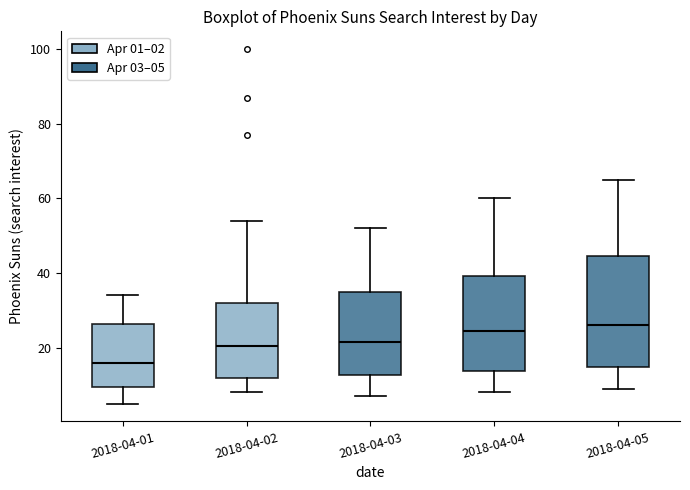

Reading left to right, transcribe this box plot: for each box, give where its median line is, the range the box spans, and where its two whiskers end, as read against the y-axis. The values are not printed on the chart, so give them approximately, as read against the axis.

2018-04-01: median 16, box 10 to 26, whiskers 6 to 34
2018-04-02: median 20, box 12 to 32, whiskers 8 to 54
2018-04-03: median 22, box 12 to 36, whiskers 8 to 52
2018-04-04: median 24, box 14 to 40, whiskers 8 to 60
2018-04-05: median 26, box 14 to 44, whiskers 10 to 66